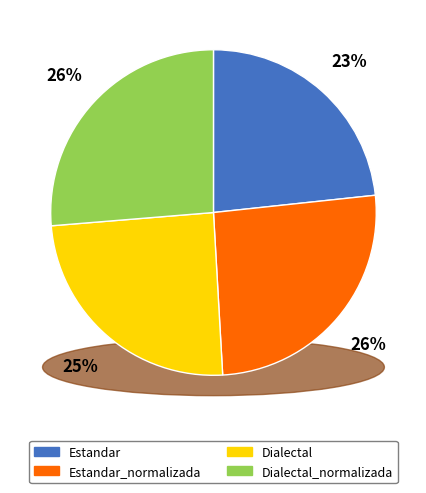

How many segments does this pie chart have?

4